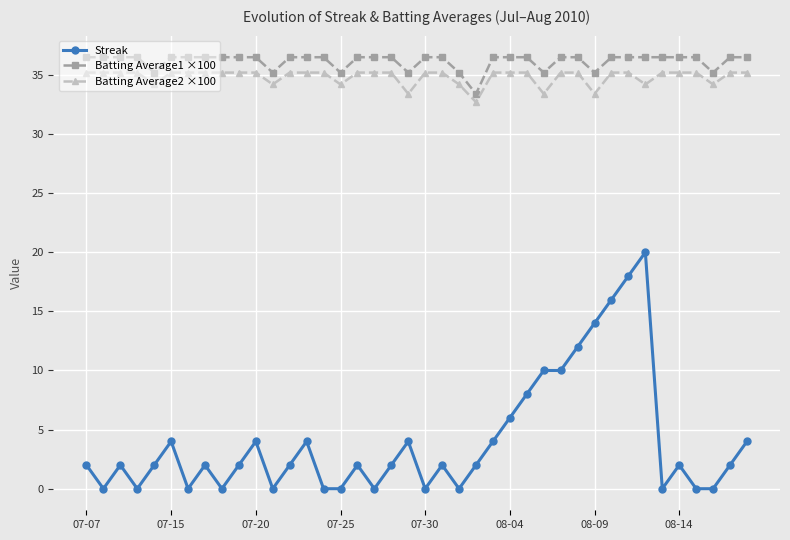

True or false: Streak and Batting Average2 ×100 intersect in this chart.

False